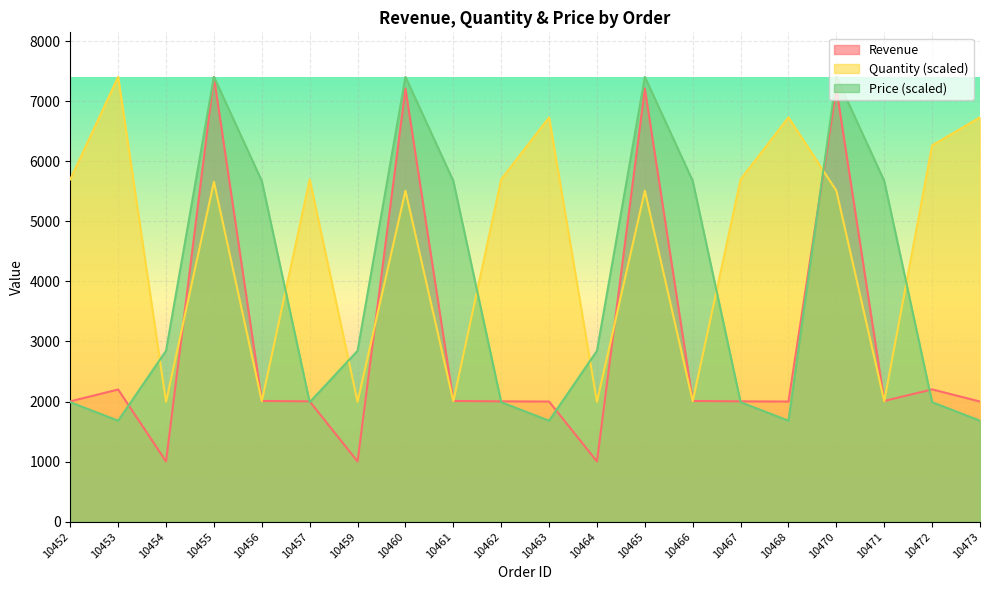

How many lines are shown in the chart?

3